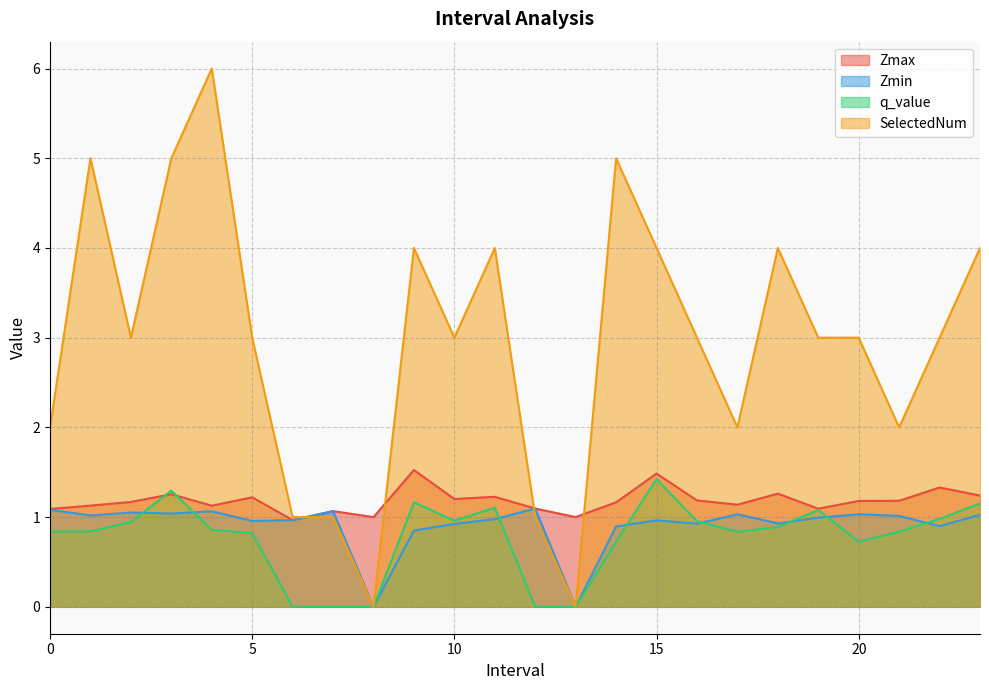

Is it true that Zmin equals 1.0 at 11.0?

True